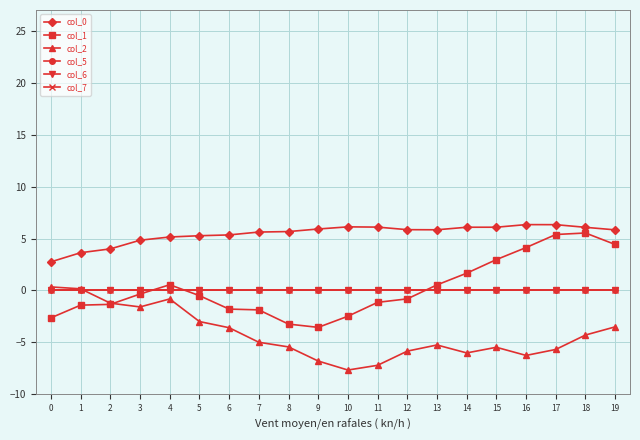

Which series has the largest total across all categories?

col_0